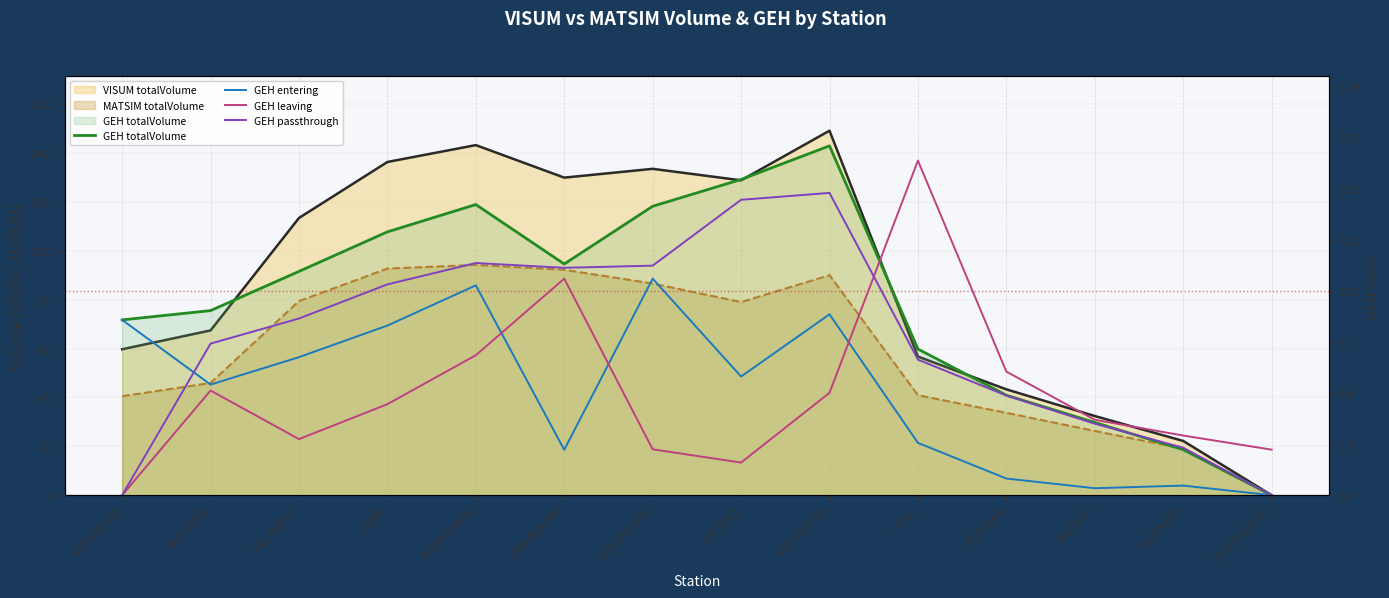

What is the average value of the GEH entering series?

5.1